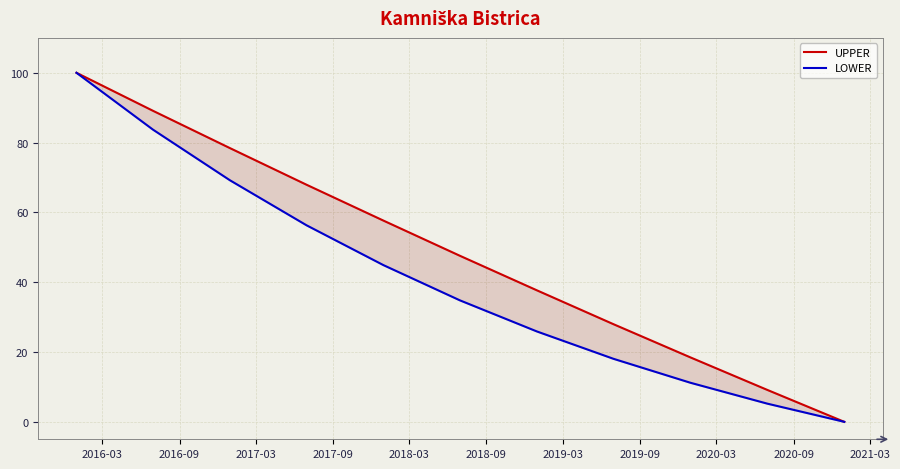

What is the value of the UPPER point at the 1st from the left?

100.0